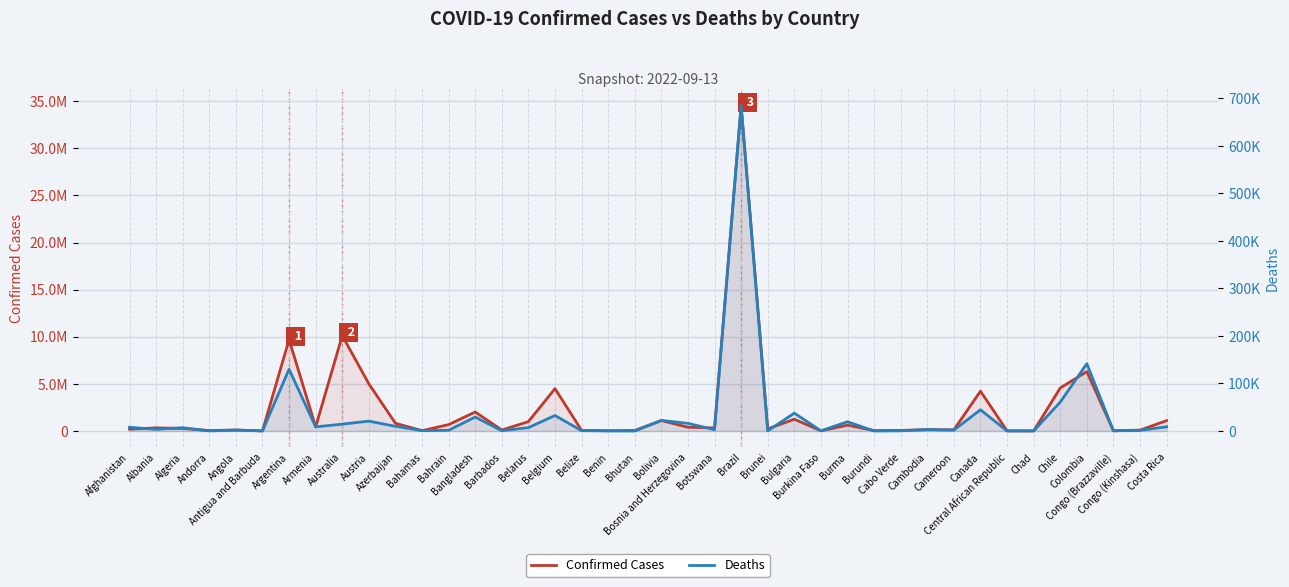

At which category is the sum across all series the highest?

Brazil